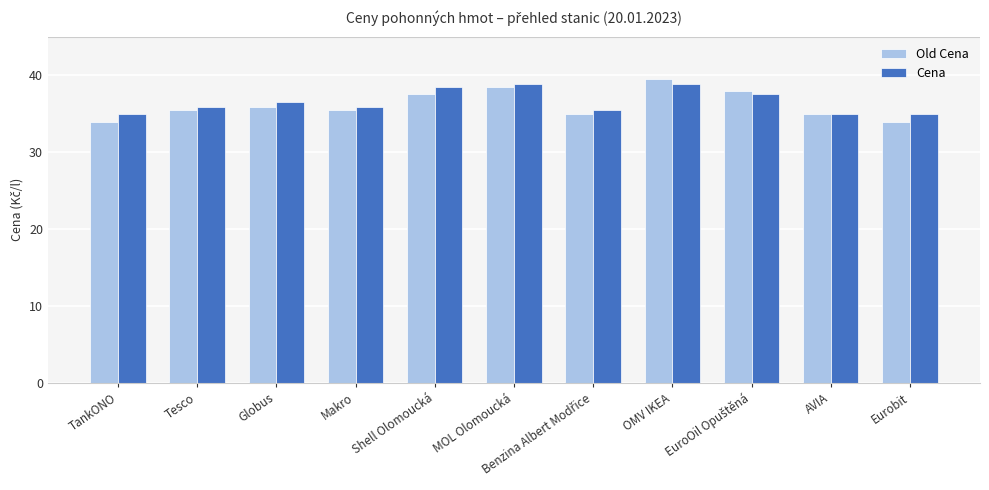

The value of Cena at OMV IKEA is 38.9. True or false?

True